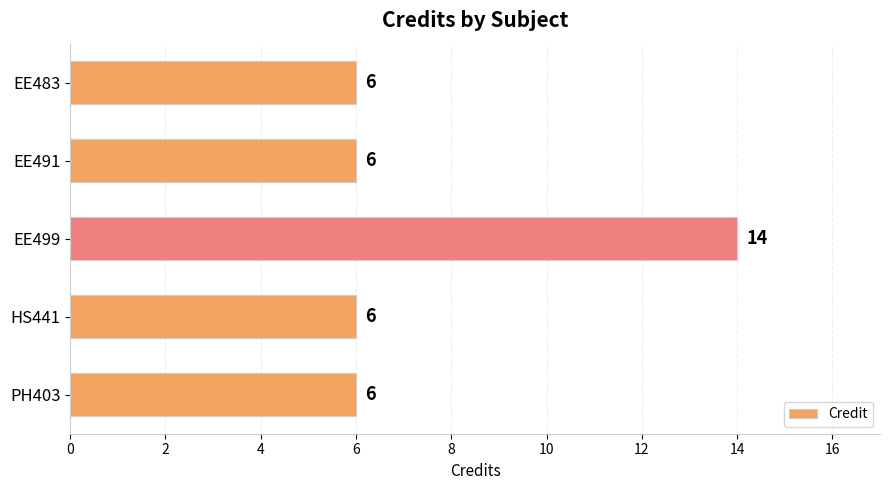

How many values exceed 6?

1